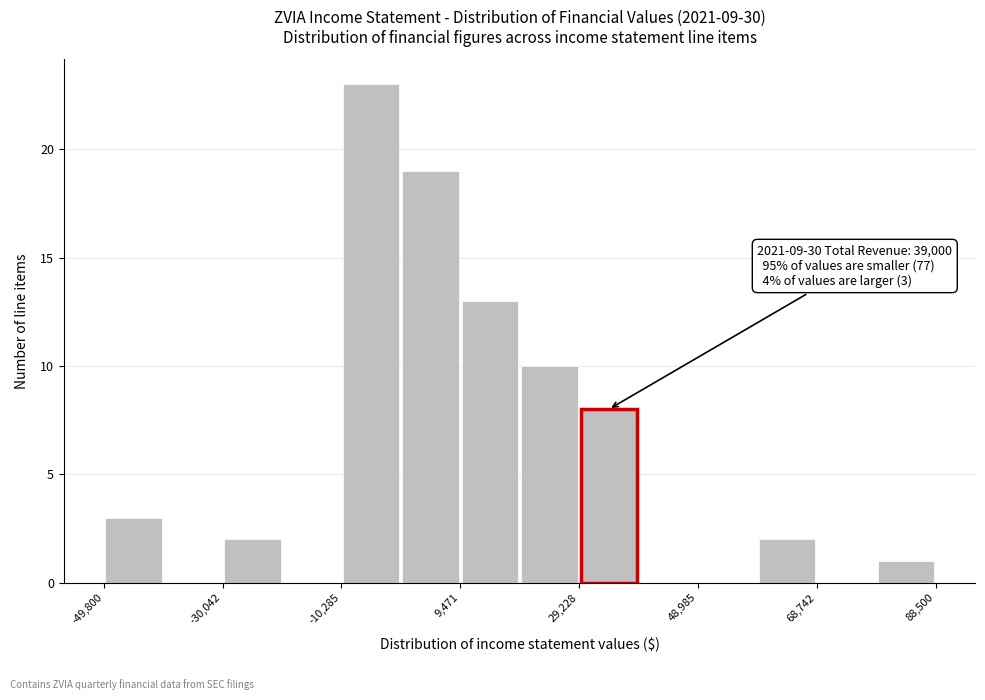

Over which range of the x-axis is the bar tallest?

-10000 to 0